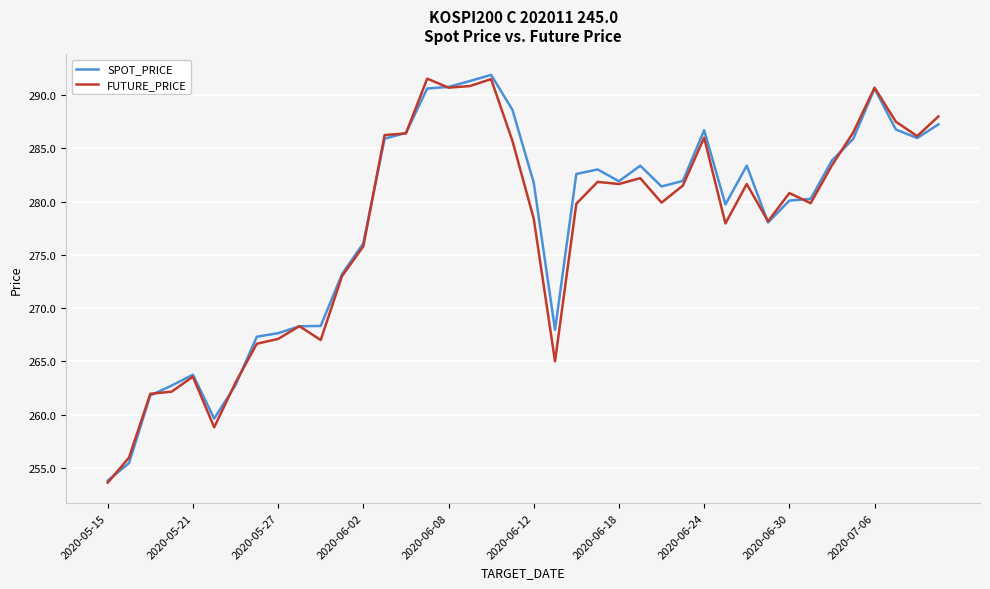

What are all the series names shown in the legend?

SPOT_PRICE, FUTURE_PRICE